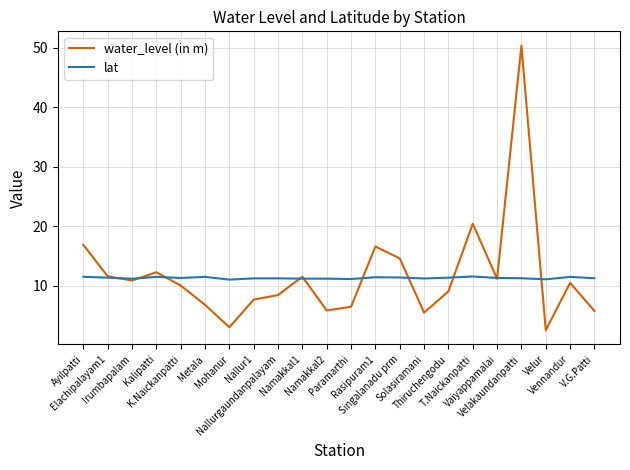

List the series in order of their peak value, highest first.

water_level (in m), lat